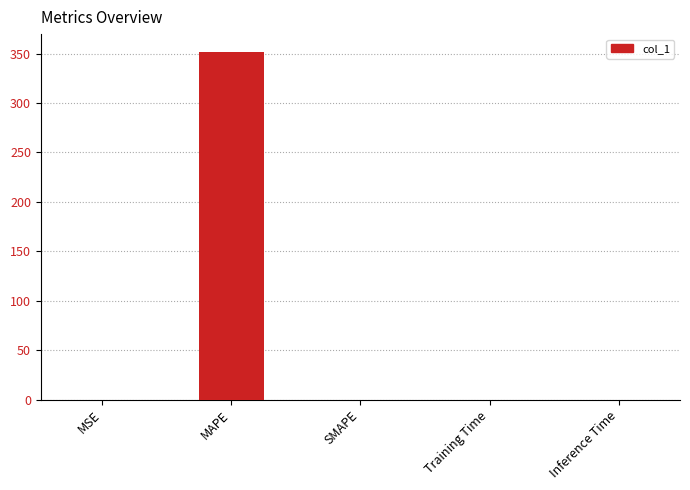

What is the sum of all values?

352.1